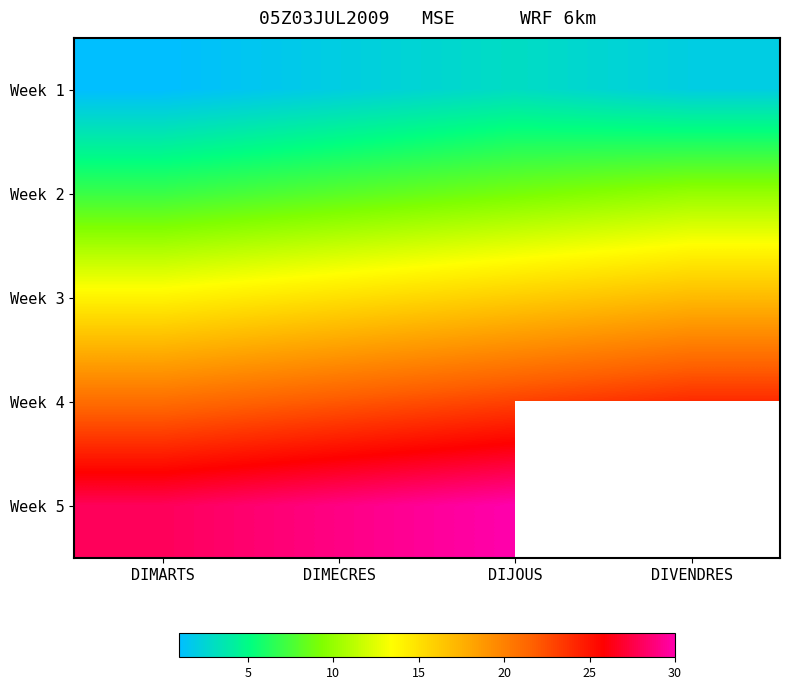

Which category has the highest value in the Week 3 series?

DIVENDRES